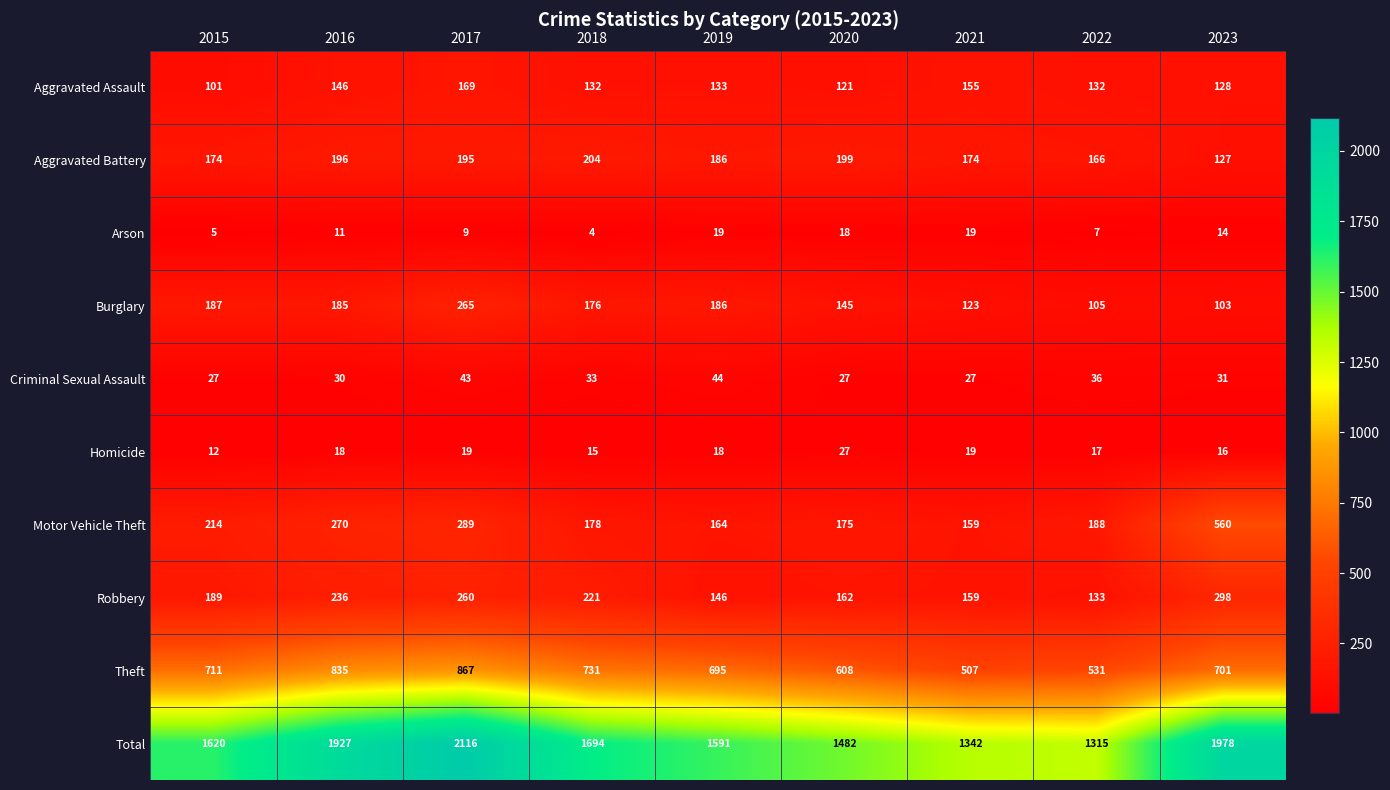

Read the Total value at 2023, to the nearest 100.

2000